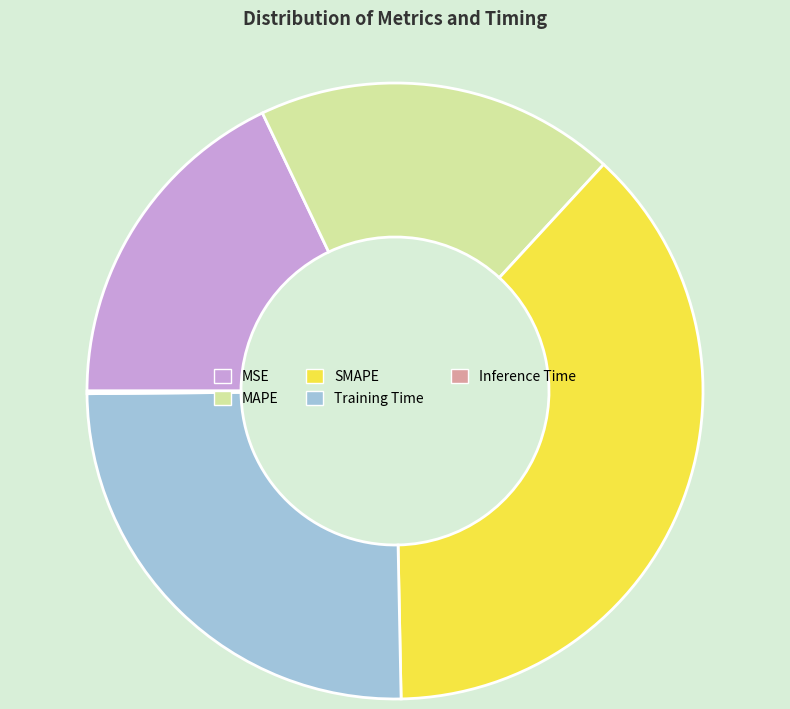

Combined, do MSE and Training Time account for over 50%?

No